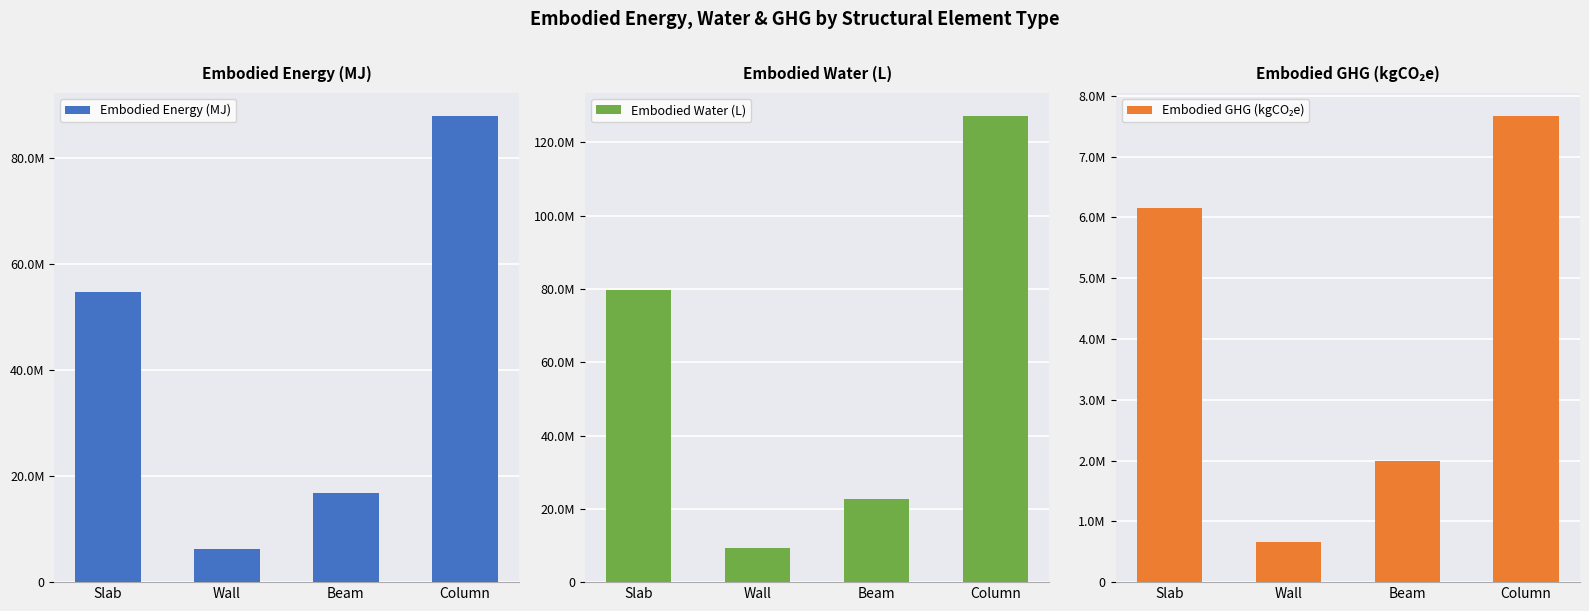

Rank the series at Beam from lowest to highest value.

Embodied GHG (kgCO₂e), Embodied Energy (MJ), Embodied Water (L)